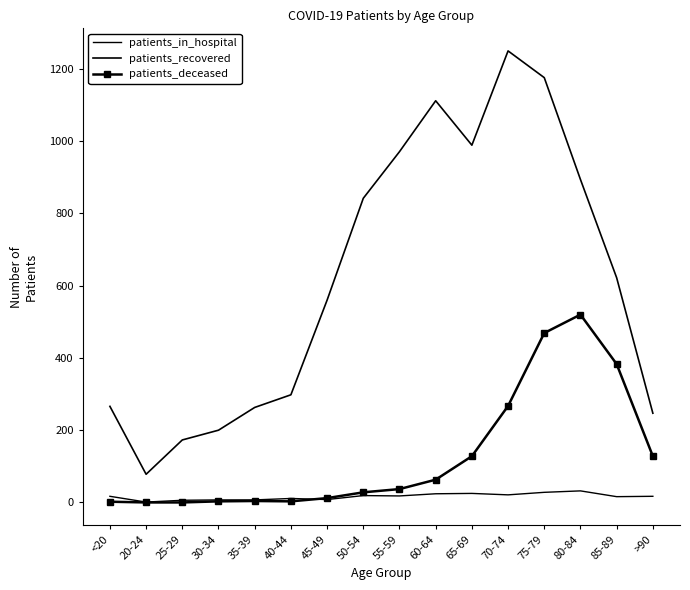

Reading left to right, what are all the values shown in this chart?

patients_in_hospital: 17	1	6	7	7	11	8	19	18	24	25	21	28	32	16	17
patients_recovered: 266	78	173	200	263	298	560	842	971	1112	989	1250	1176	894	622	247
patients_deceased: 2	0	0	3	4	3	12	28	37	63	128	267	469	520	383	128